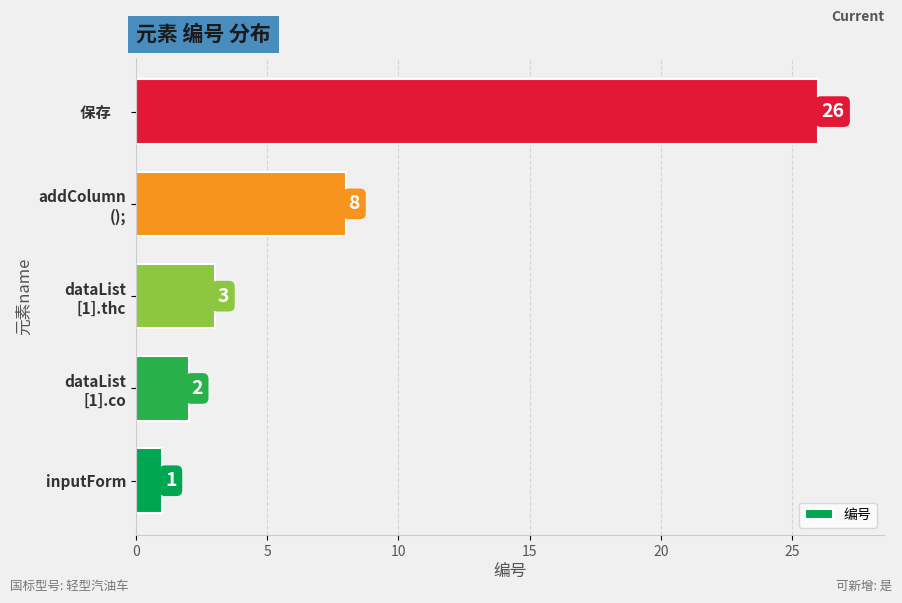

Reading bottom to top, transcribe all the data shown in this chart.

1	2	3	8	26